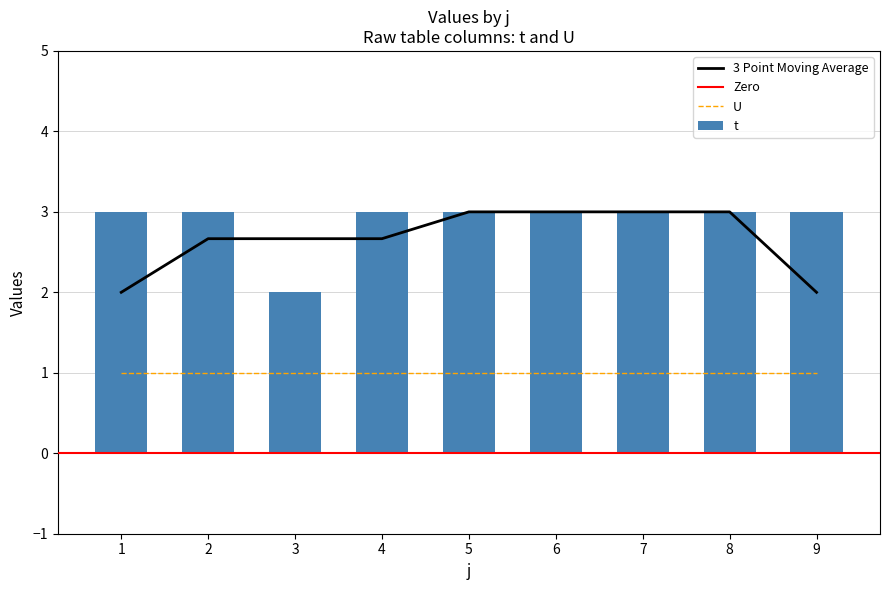

What is the greatest value displayed?

3